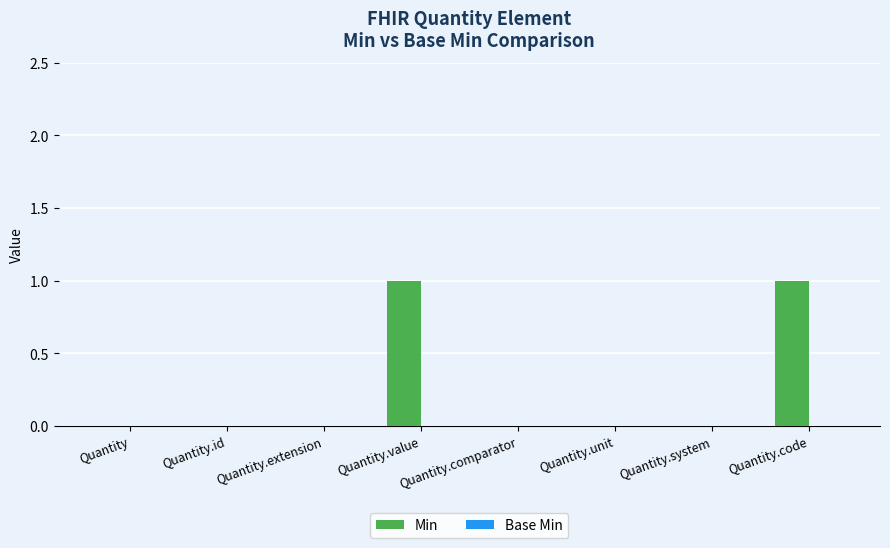

What is the change in value from Quantity.unit to Quantity.code?

+1